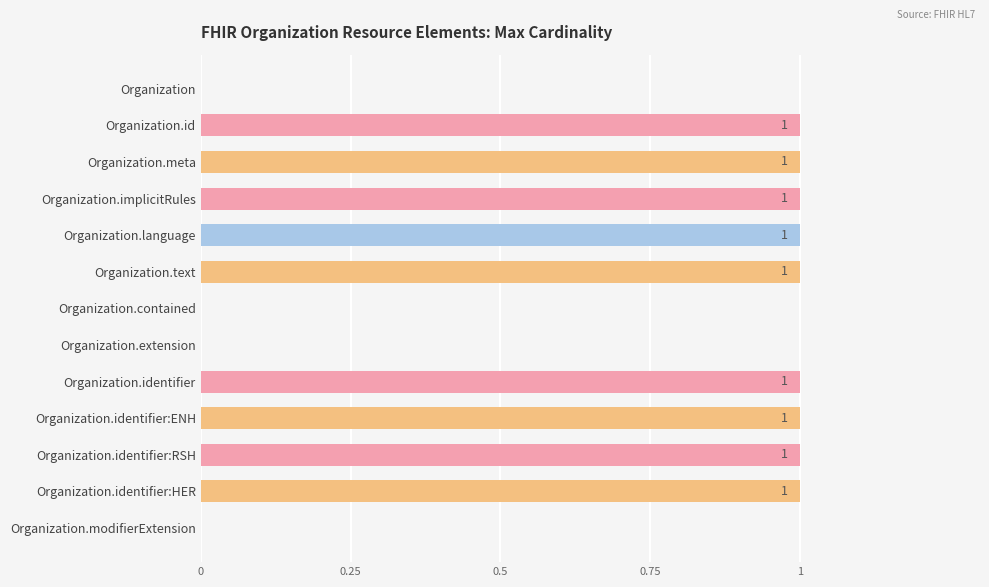

The value at Organization.meta is 2. True or false?

False